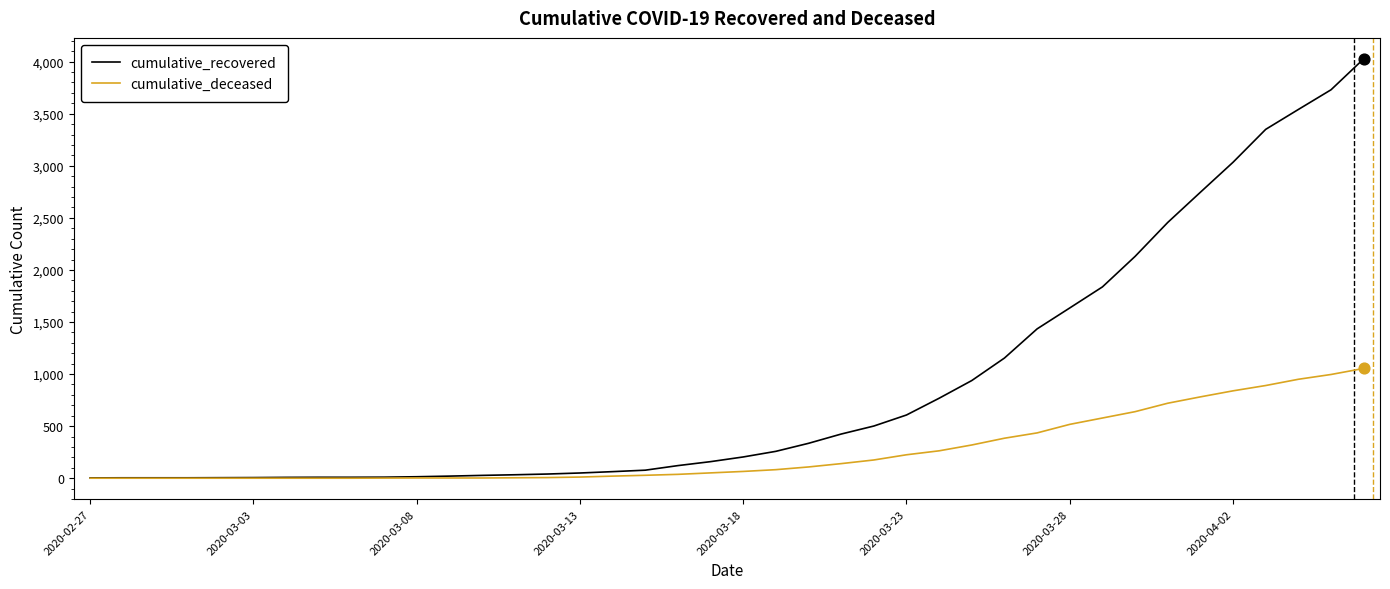

Which series has the largest range (max minus min)?

cumulative_recovered